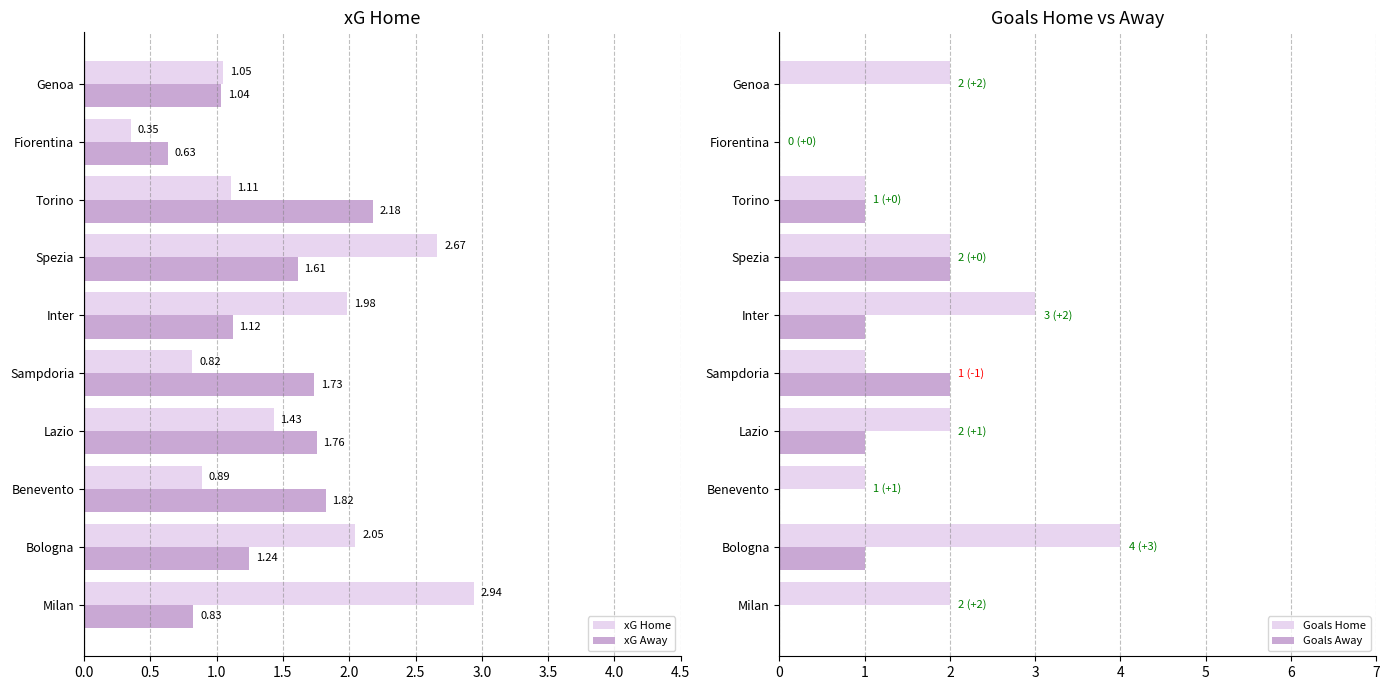

At which label does xG Home reach its peak?

Milan